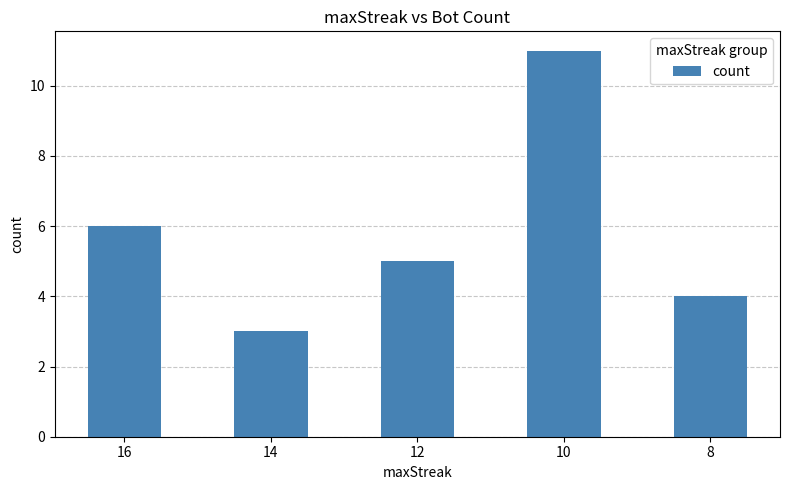

Reading left to right, extract all data points from this chart.

16=6	14=3	12=5	10=11	8=4